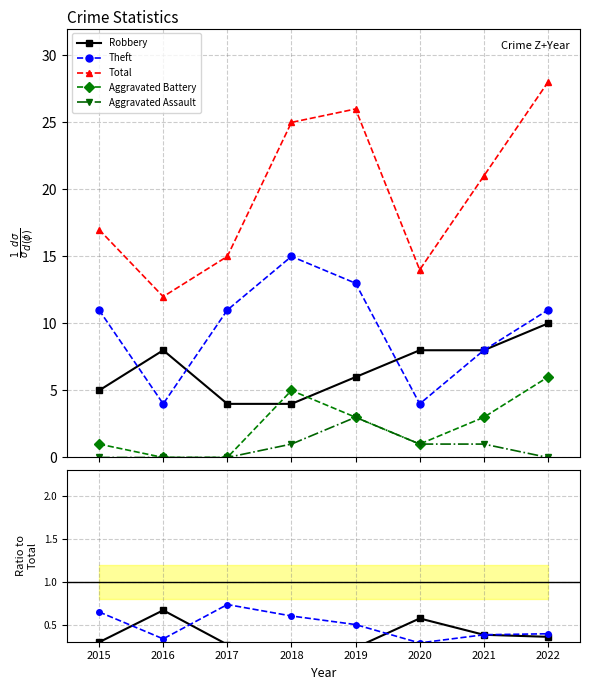

Which series has the largest range (max minus min)?

Total